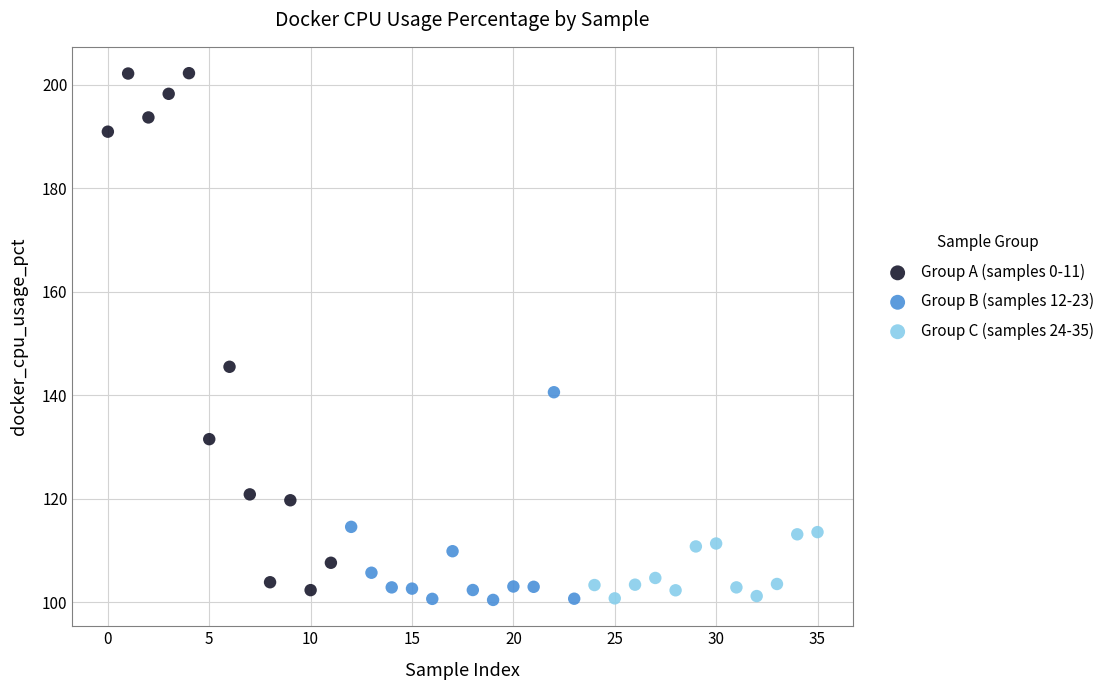

Which series contains the highest Y value?

Group A (samples 0-11)